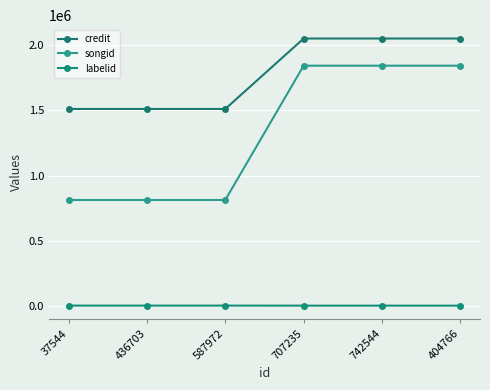

True or false: credit and songid intersect in this chart.

False